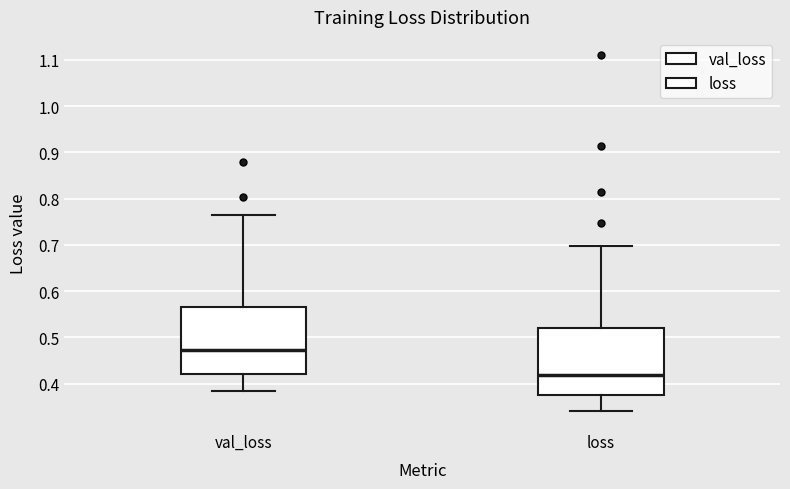

Which box has the lowest median line?

loss